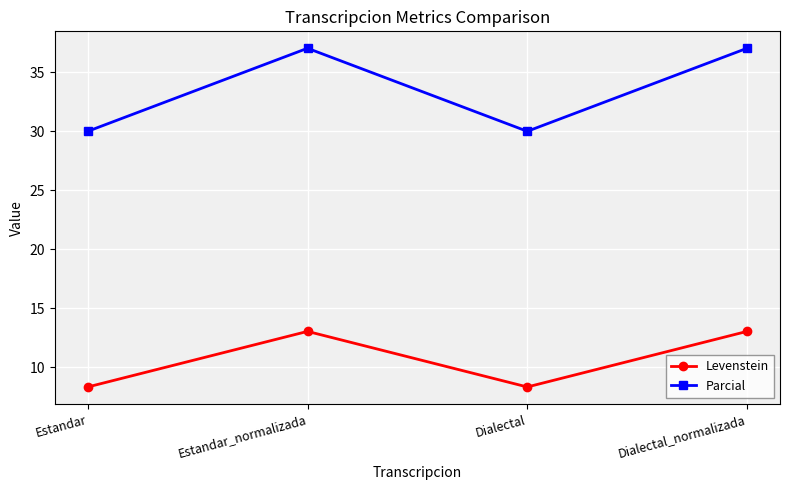

Rank the series by their average value, from lowest to highest.

Levenstein, Parcial